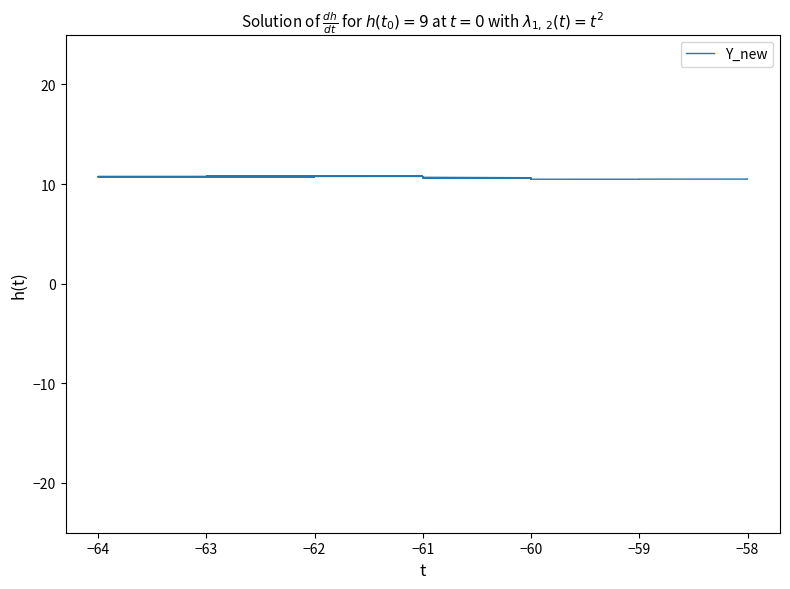

Is it true that the value at −60 is 16.5?

False